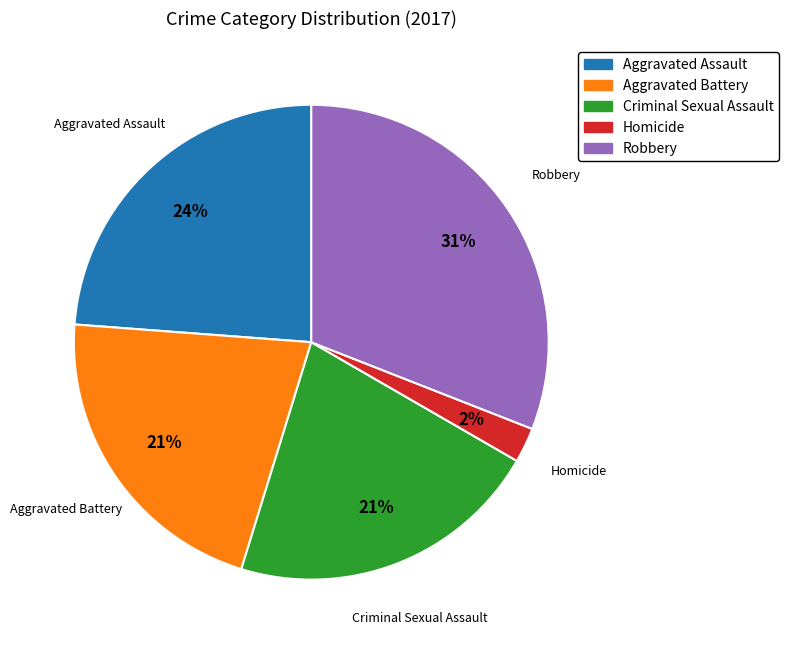

Combined, do Homicide and Aggravated Battery account for over 50%?

No